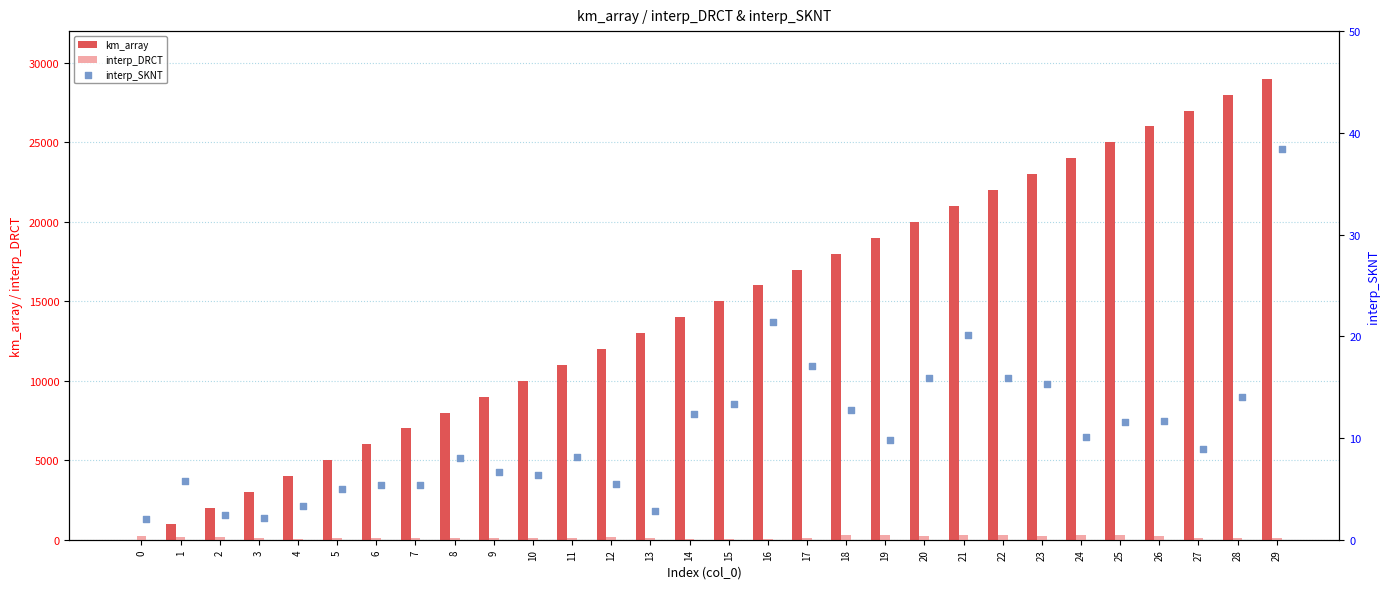

At how many categories does at least one series exceed 112?

30